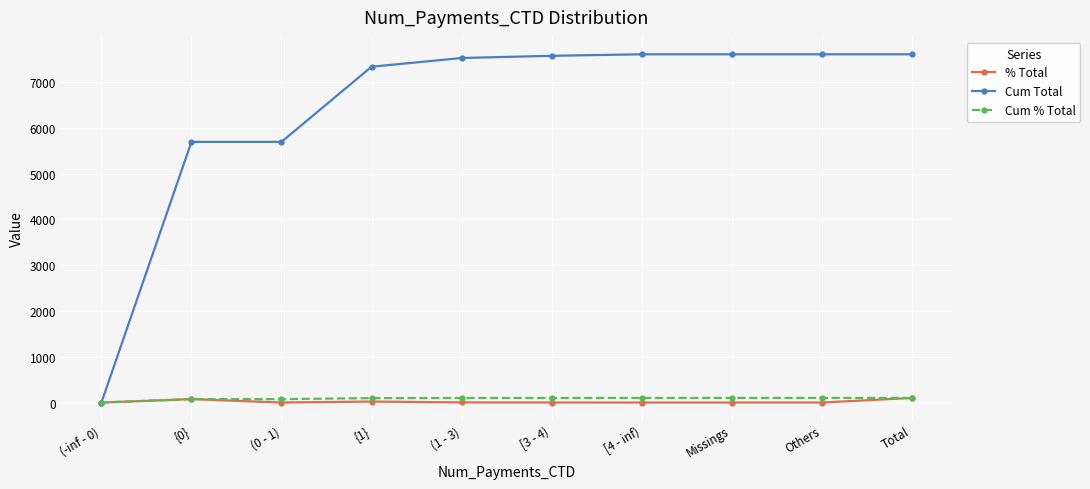

What is the difference between the highest and lowest values at Missings?

7608.0